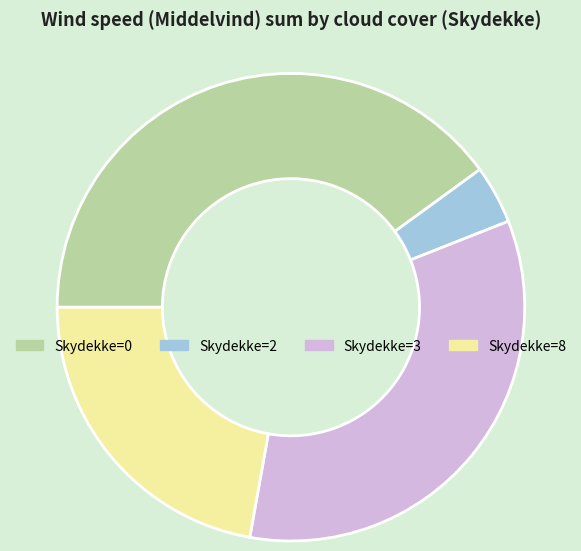

Rank the categories by value from lowest to highest.

Skydekke=2, Skydekke=8, Skydekke=3, Skydekke=0